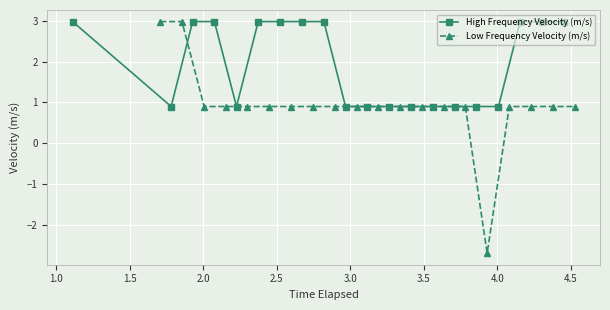

What is the sum of all High Frequency Velocity (m/s) values?

38.9